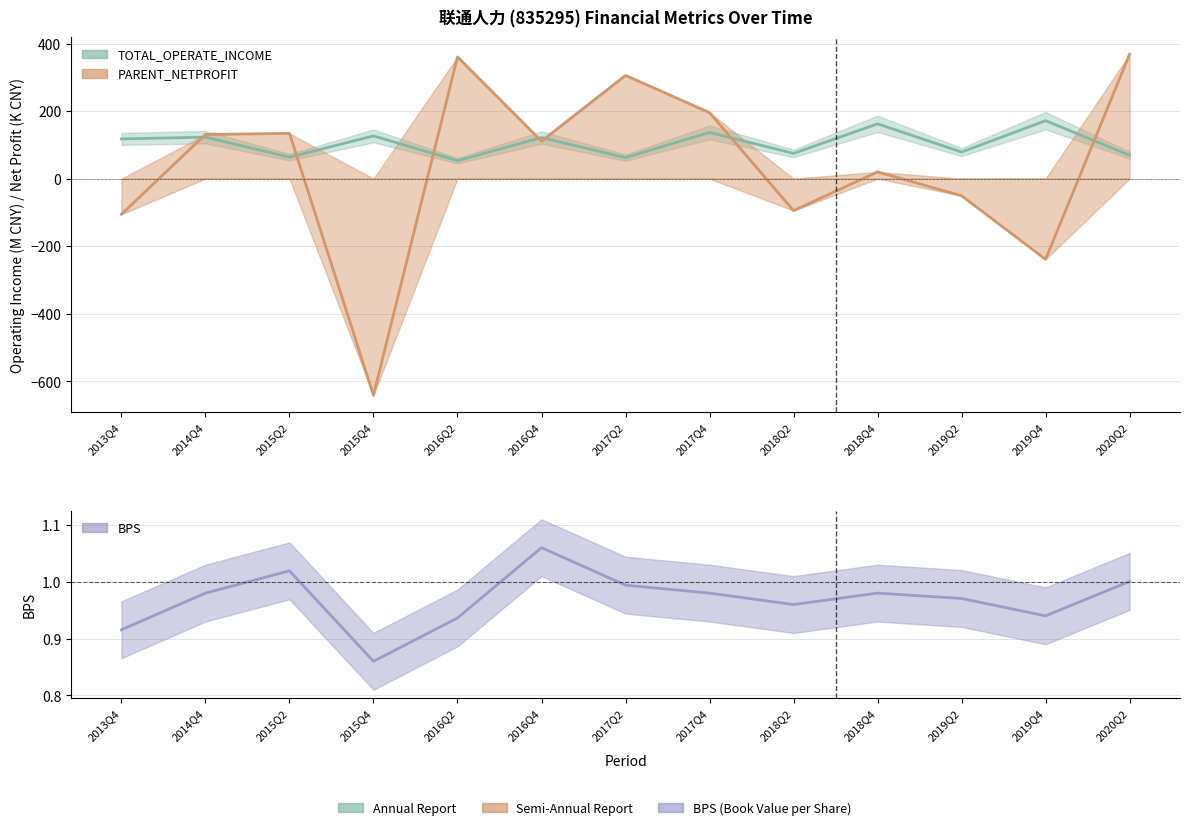

Reading right to left, list all the values displayed in this chart.

TOTAL_OPERATE_INCOME: 69.1	171.7	78.7	162.3	74.7	136.9	62.2	121.7	53.1	126.5	63.6	122.9	117.7
PARENT_NETPROFIT: 368.4	-238.8	-50.6	20.0	-94.6	195.5	305.6	111.0	360.6	-641.1	134.0	130.9	-105.5
BPS: 1.0	0.9	1.0	1.0	1.0	1.0	1.0	1.1	0.9	0.9	1.0	1.0	0.9